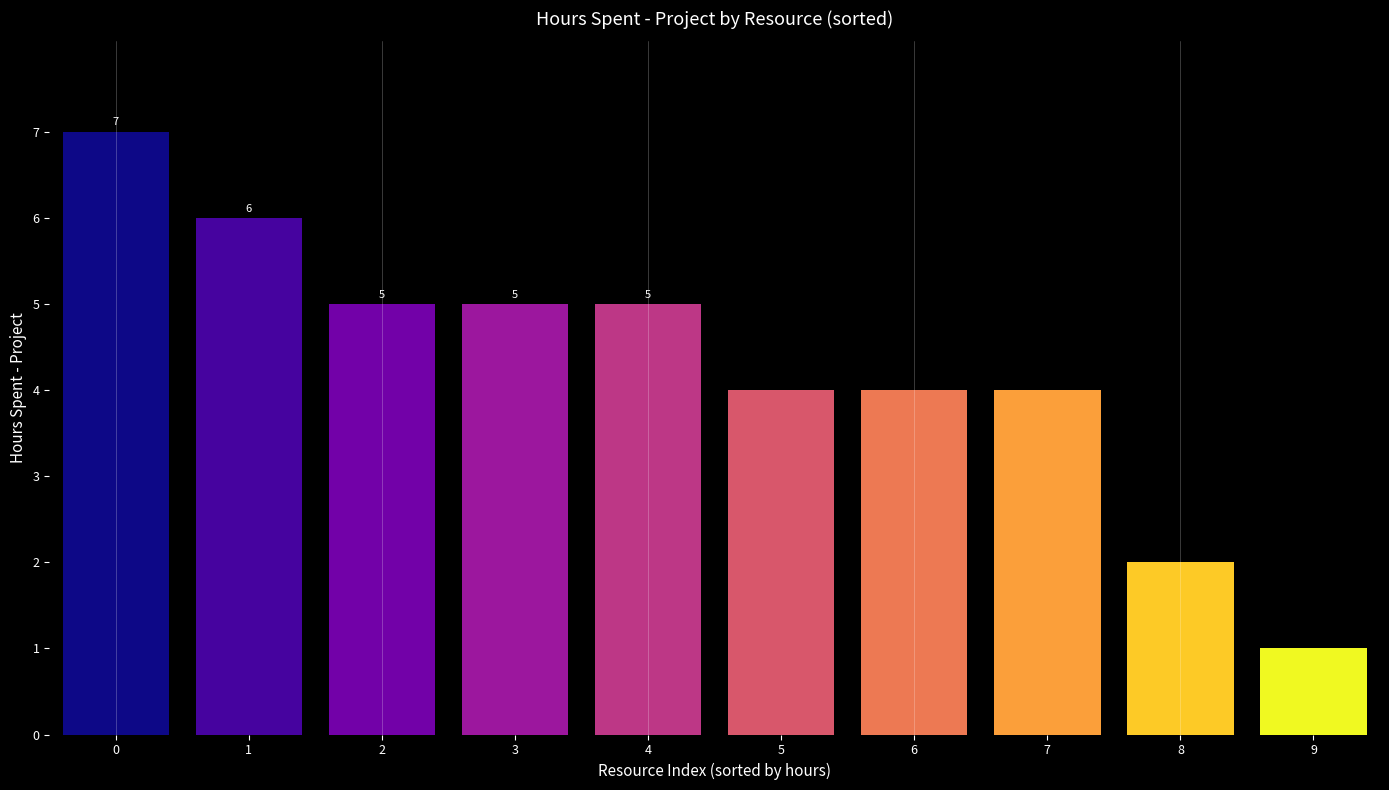

Approximately how many times larger is the value at 6 compared to 2?

0.8